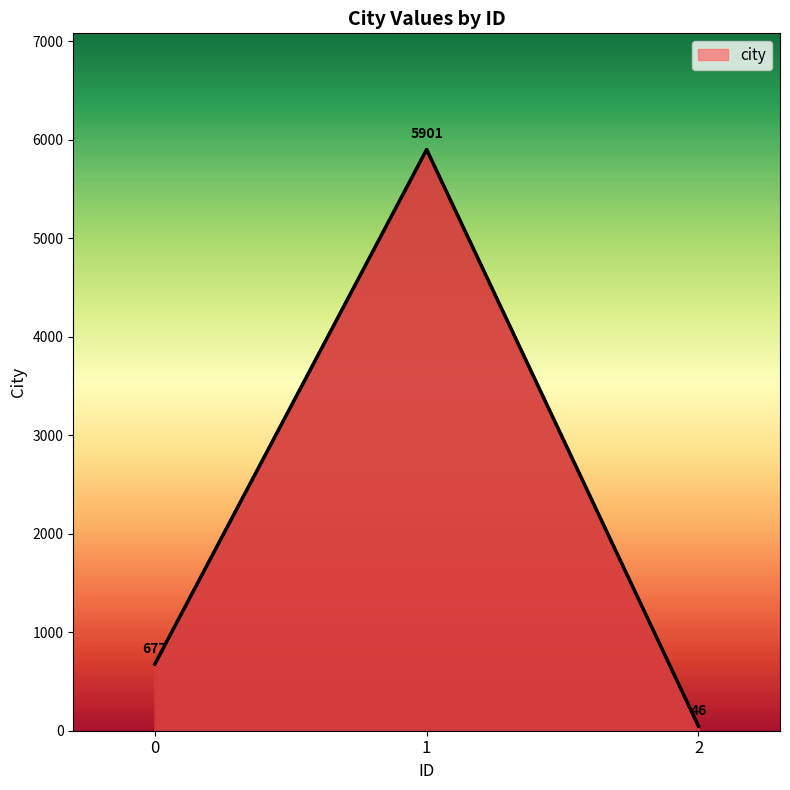

What is the change in value from 0 to 1?

+5224